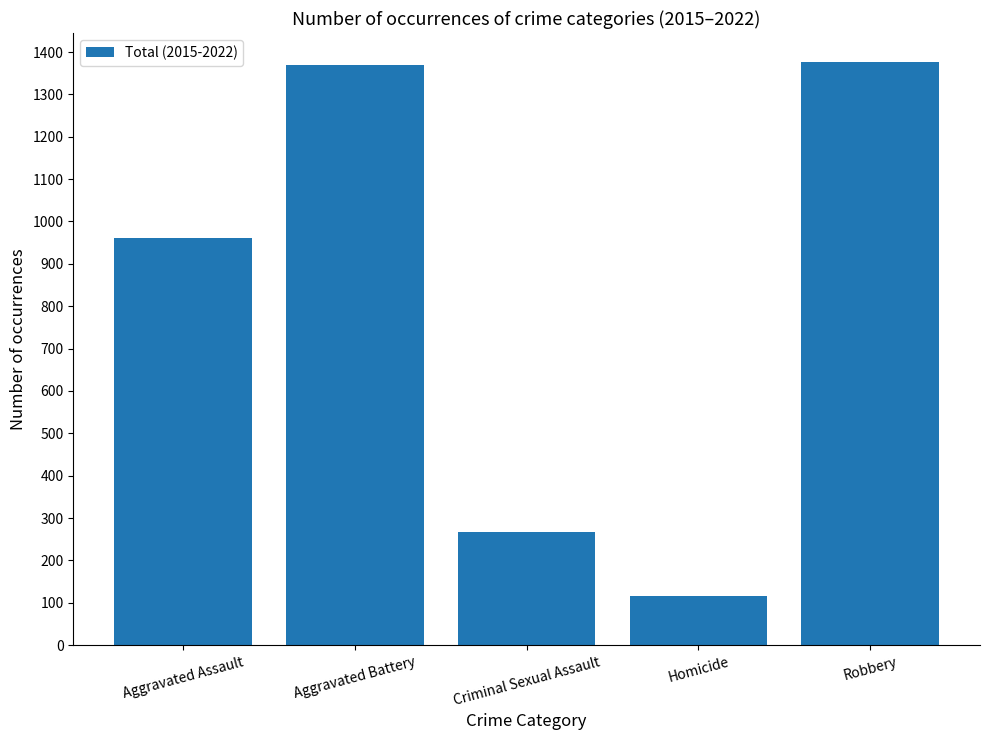

Reading left to right, list all the values displayed in this chart.

960	1369	267	117	1376